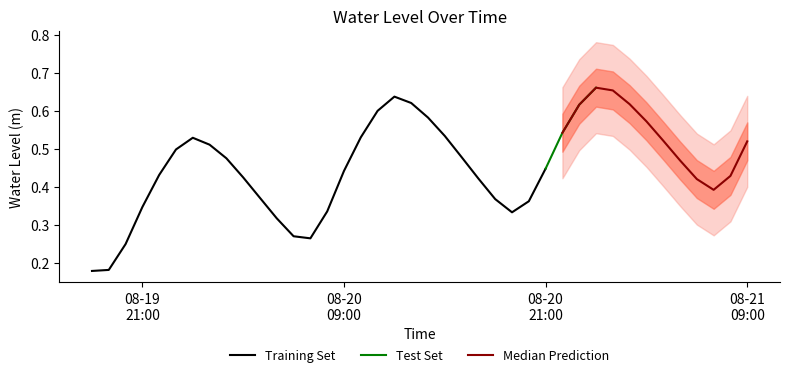

Reading left to right, extract all data points from this chart.

2023-08-19 18:00:00=0.2	2023-08-19 19:00:00=0.2	2023-08-19 20:00:00=0.2	2023-08-19 21:00:00=0.3	2023-08-19 22:00:00=0.4	2023-08-19 23:00:00=0.5	2023-08-20 00:00:00=0.5	2023-08-20 01:00:00=0.5	2023-08-20 02:00:00=0.5	2023-08-20 03:00:00=0.4	2023-08-20 04:00:00=0.4	2023-08-20 05:00:00=0.3	2023-08-20 06:00:00=0.3	2023-08-20 07:00:00=0.3	2023-08-20 08:00:00=0.3	2023-08-20 09:00:00=0.4	2023-08-20 10:00:00=0.5	2023-08-20 11:00:00=0.6	2023-08-20 12:00:00=0.6	2023-08-20 13:00:00=0.6	2023-08-20 14:00:00=0.6	2023-08-20 15:00:00=0.5	2023-08-20 16:00:00=0.5	2023-08-20 17:00:00=0.4	2023-08-20 18:00:00=0.4	2023-08-20 19:00:00=0.3	2023-08-20 20:00:00=0.4	2023-08-20 21:00:00=0.4	2023-08-20 22:00:00=0.5	2023-08-20 23:00:00=0.6	2023-08-21 00:00:00=0.7	2023-08-21 01:00:00=0.7	2023-08-21 02:00:00=0.6	2023-08-21 03:00:00=0.6	2023-08-21 04:00:00=0.5	2023-08-21 05:00:00=0.5	2023-08-21 06:00:00=0.4	2023-08-21 07:00:00=0.4	2023-08-21 08:00:00=0.4	2023-08-21 09:00:00=0.5